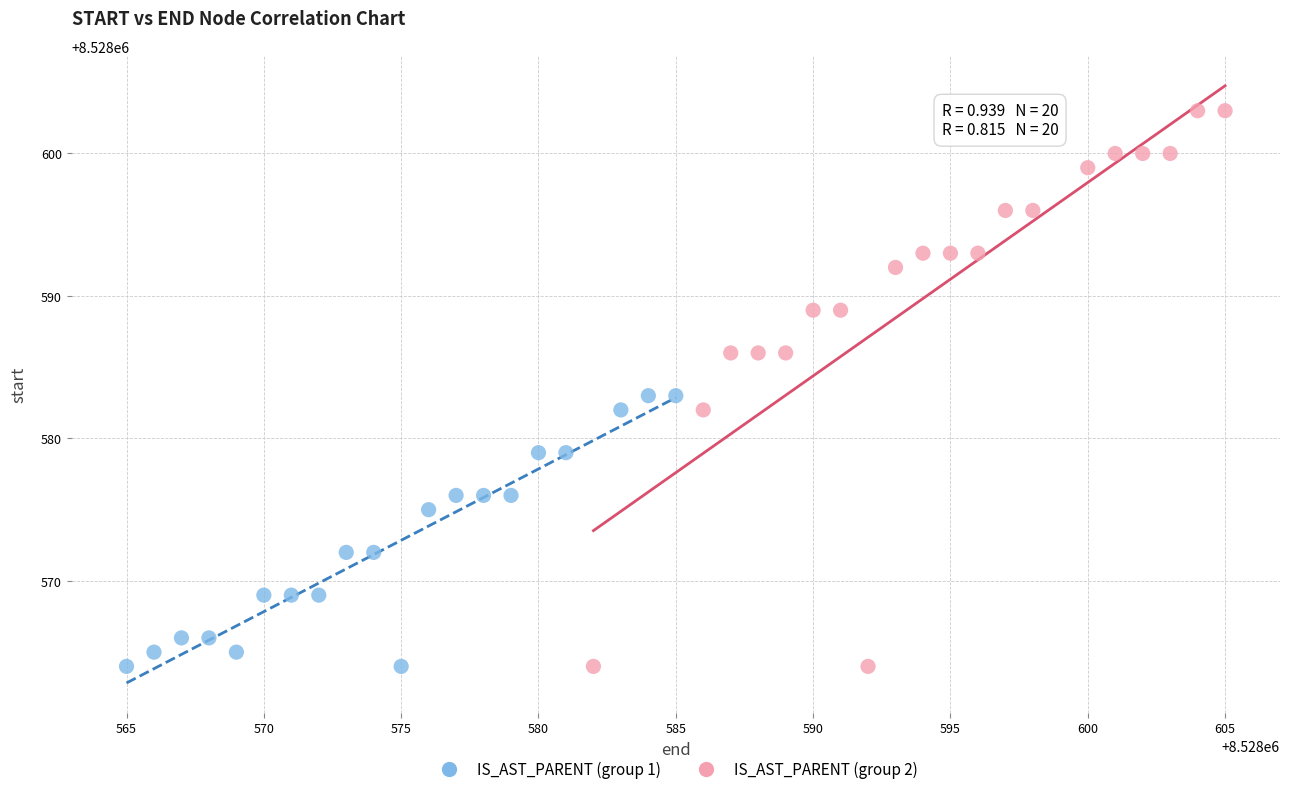

Which series contains the highest Y value?

IS_AST_PARENT (group 2)